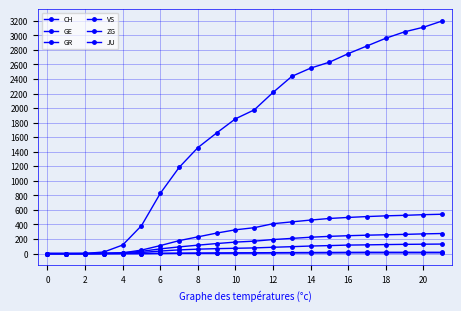

Is this an area chart (filled region under the line)?

No